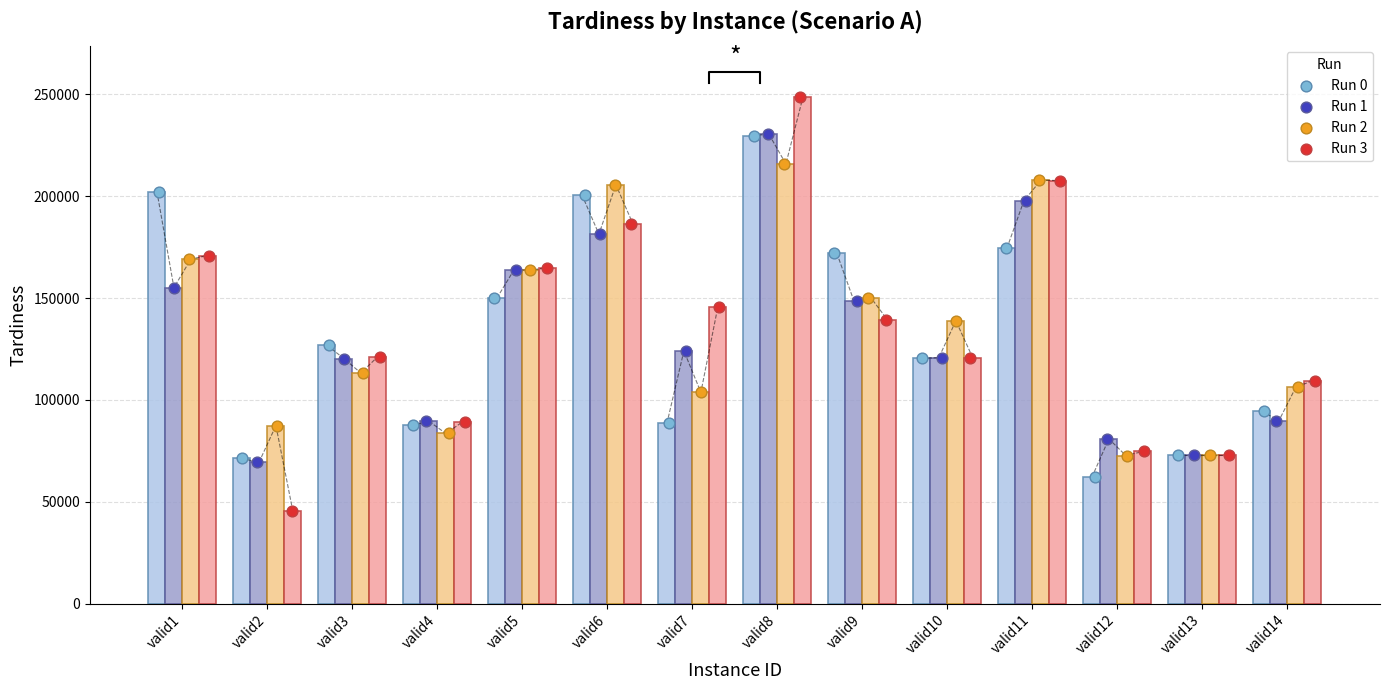

At how many categories does at least one series exceed 92803?

10